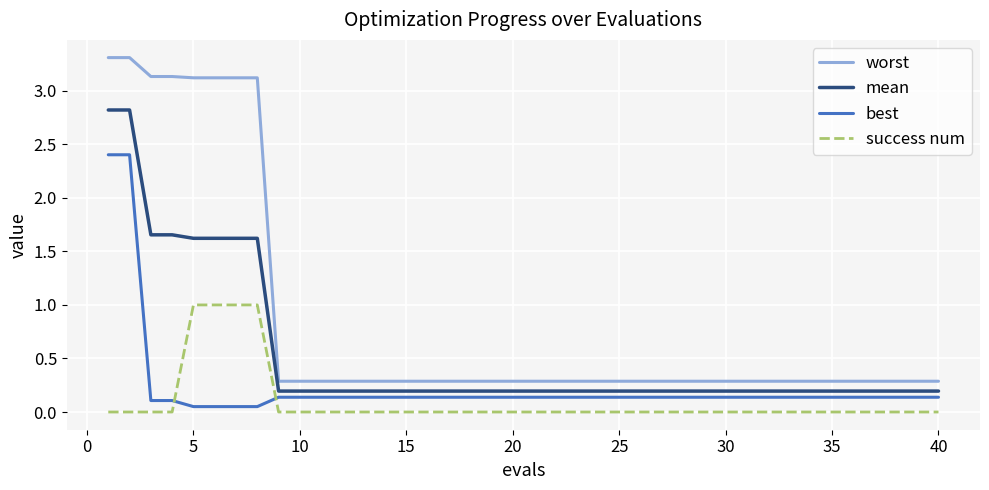

Rank the series by their maximum value, from lowest to highest.

success num, best, mean, worst